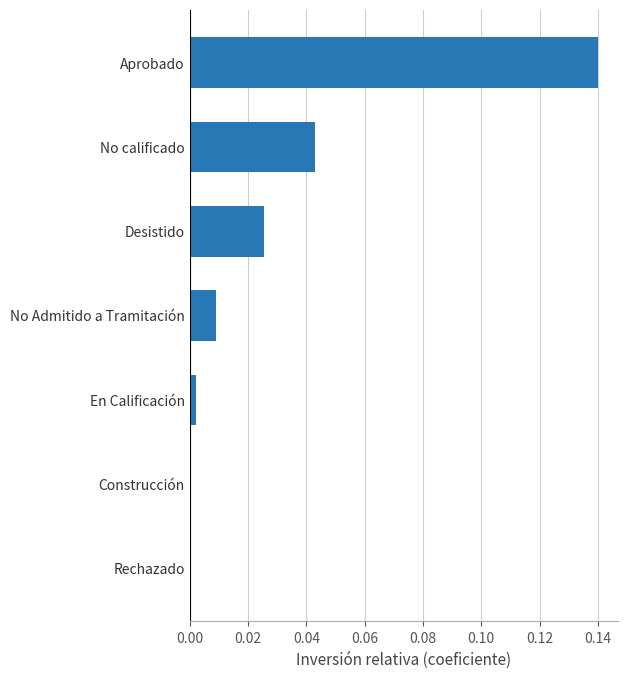

How many data points does each series have?

7